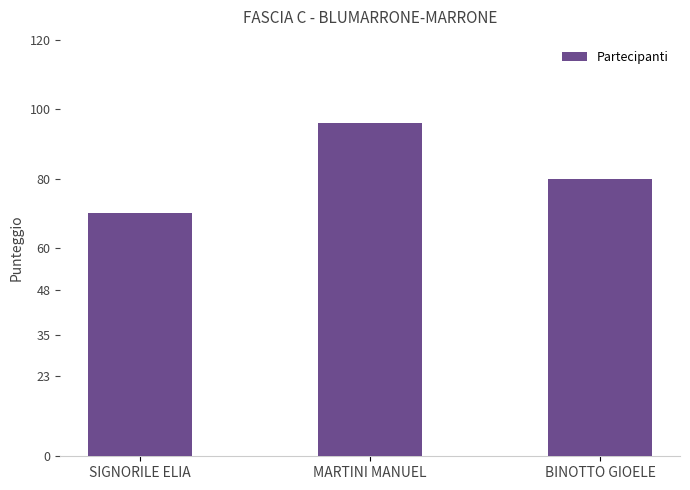

What is the label of the 2nd bar from the right?

MARTINI MANUEL